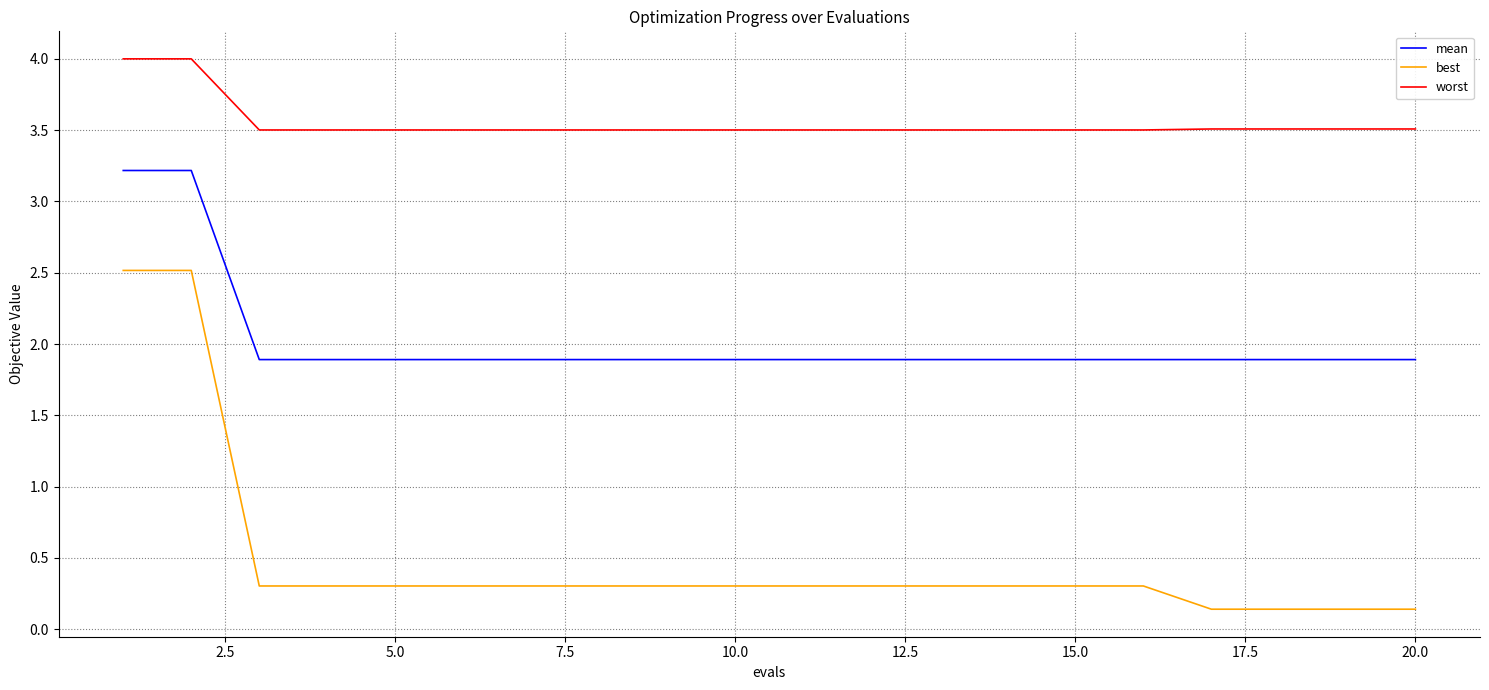

Reading left to right, what are all the values shown in this chart?

mean: 3.2	3.2	1.9	1.9	1.9	1.9	1.9	1.9	1.9	1.9	1.9	1.9	1.9	1.9	1.9	1.9	1.9	1.9	1.9	1.9
best: 2.5	2.5	0.3	0.3	0.3	0.3	0.3	0.3	0.3	0.3	0.3	0.3	0.3	0.3	0.3	0.3	0.1	0.1	0.1	0.1
worst: 4.0	4.0	3.5	3.5	3.5	3.5	3.5	3.5	3.5	3.5	3.5	3.5	3.5	3.5	3.5	3.5	3.5	3.5	3.5	3.5